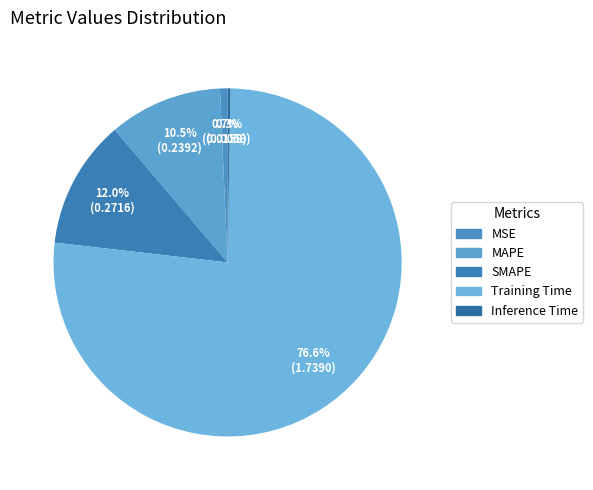

Which category accounts for the majority?

Training Time